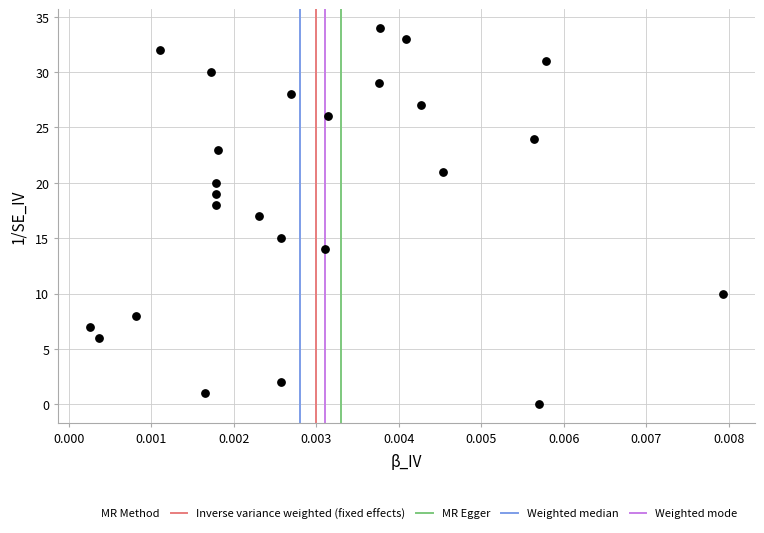

What is the range of Y values (max minus min)?

34